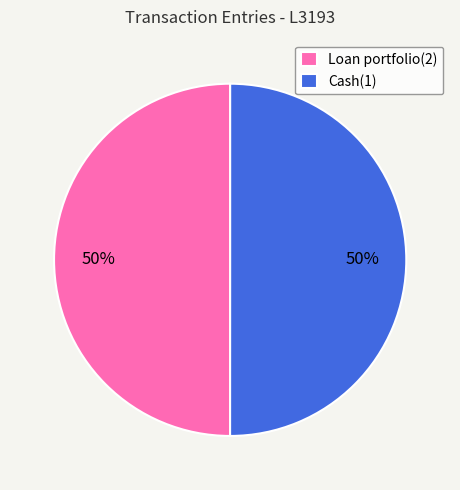

Approximately how many times larger is the value at Loan portfolio(2) compared to Cash(1)?

1.0